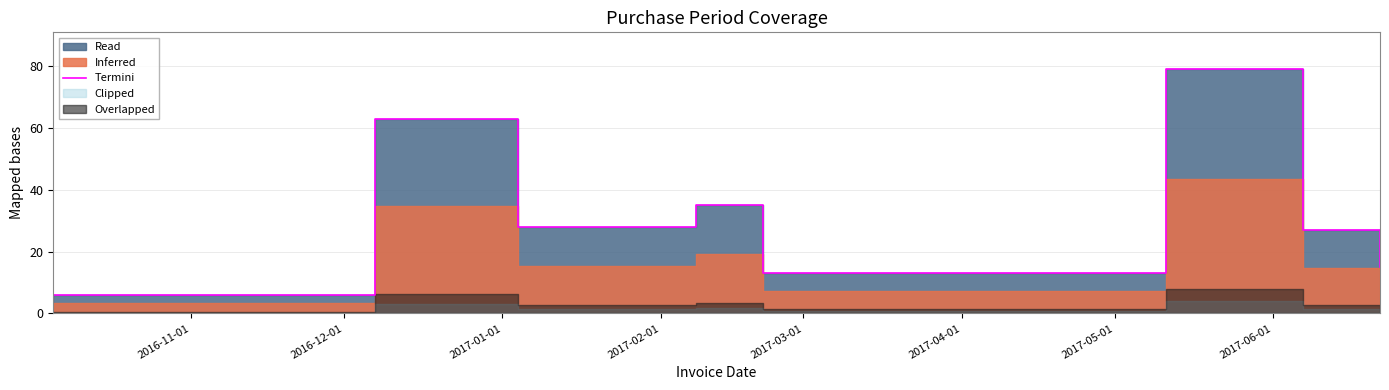

What is the minimum value shown in the chart?

6